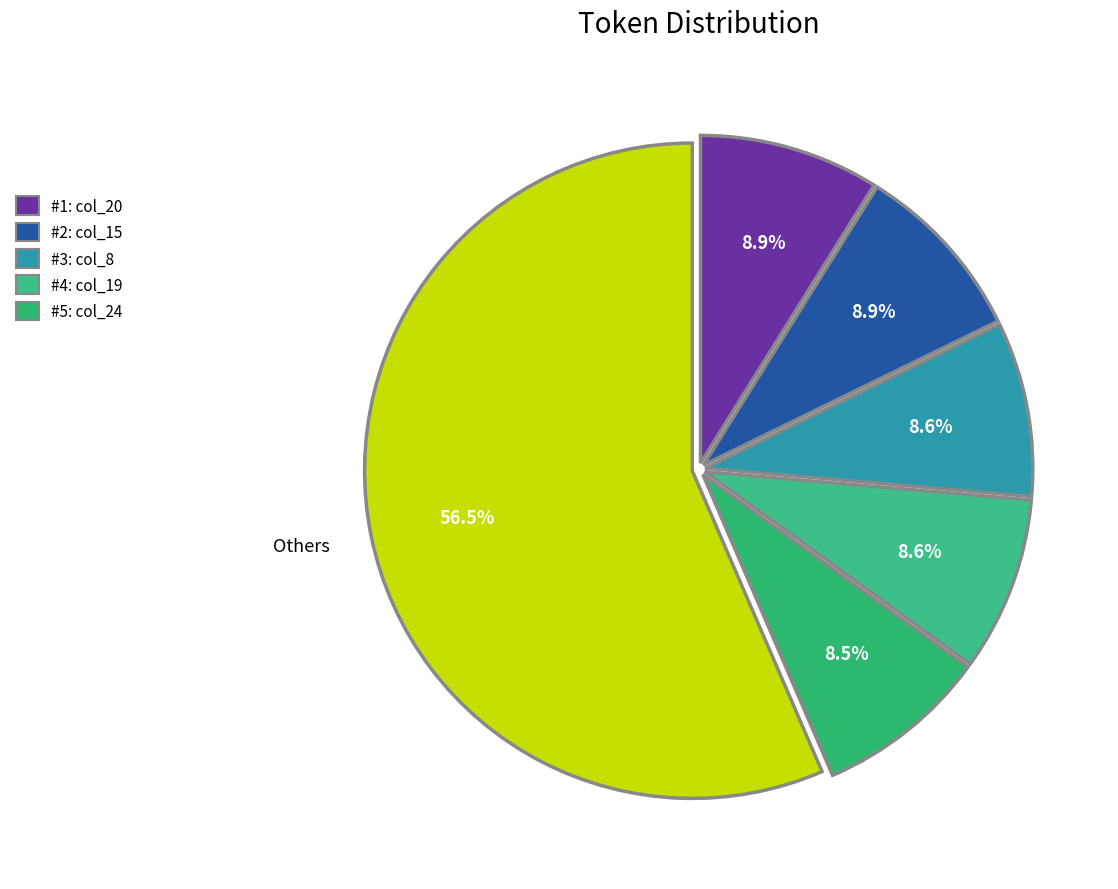

How many segments does this pie chart have?

6